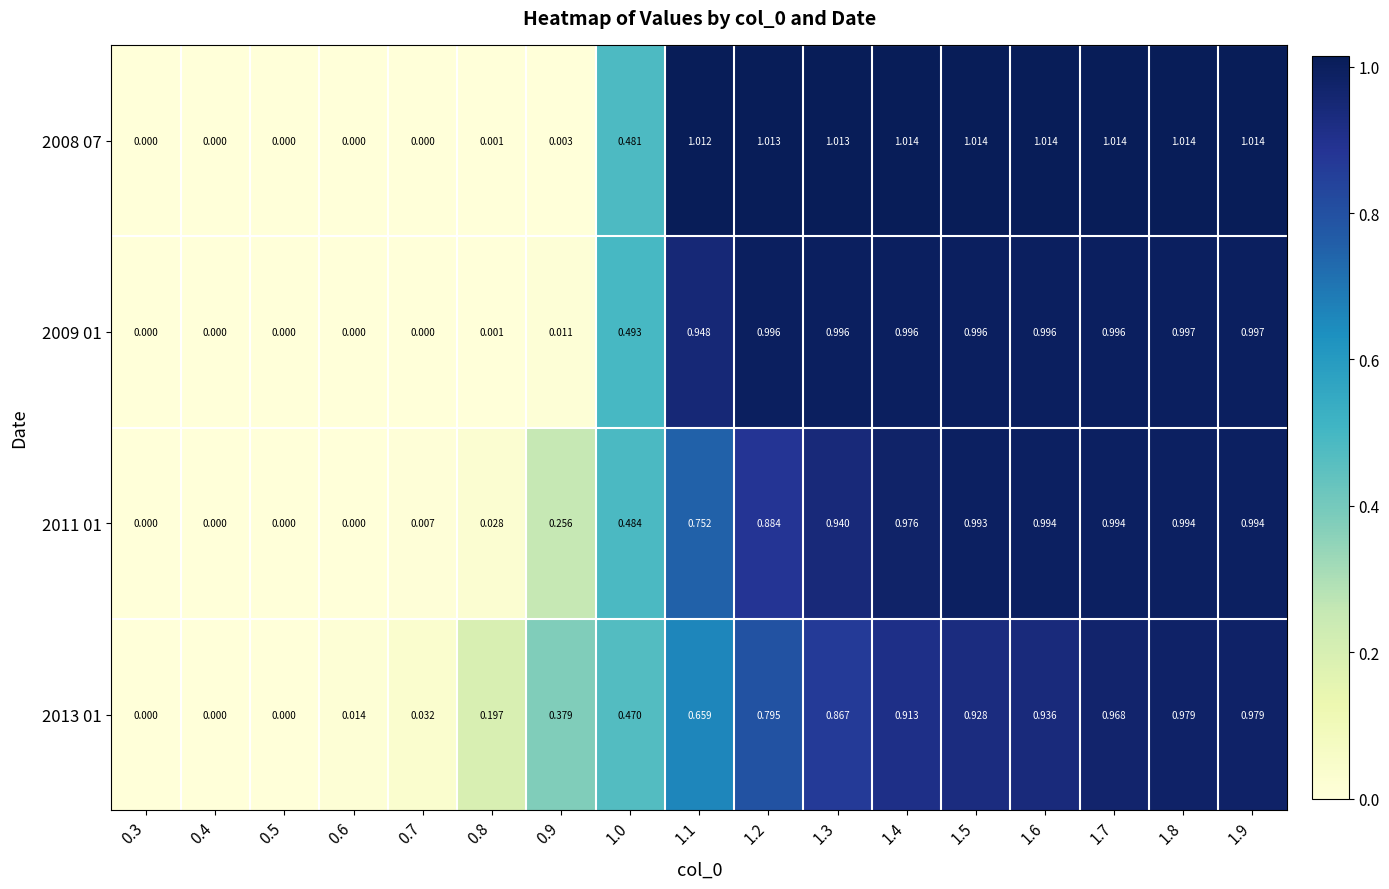

Is the value of 2008 07 at 0.4 greater than the value of 2013 01 at 1.5?

No